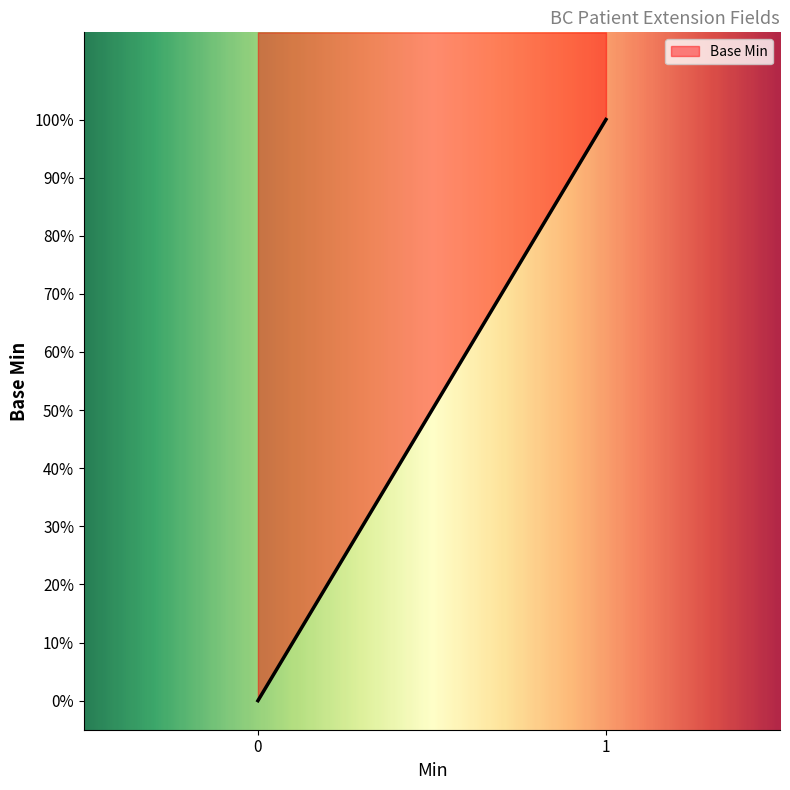

What is the sum of all values?

1